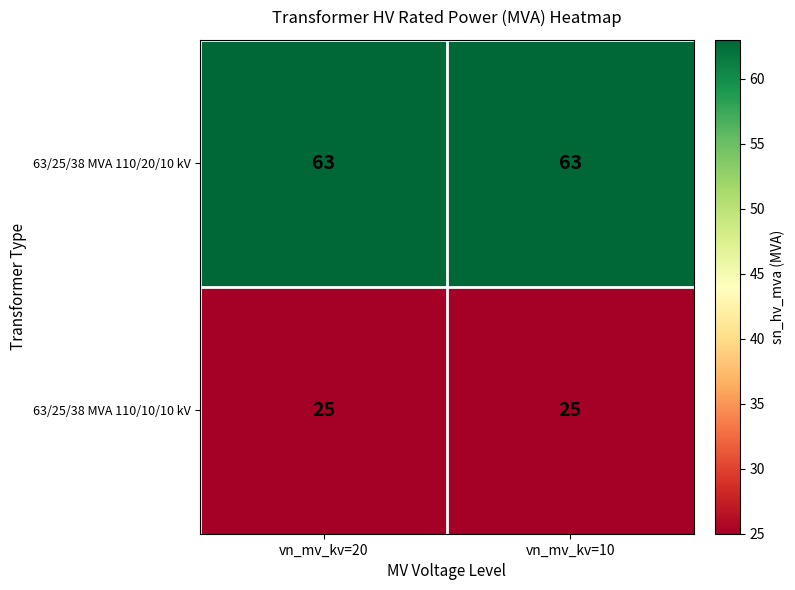

True or false: 63/25/38 MVA 110/10/10 kV has a value of 15 at vn_mv_kv=20.

False